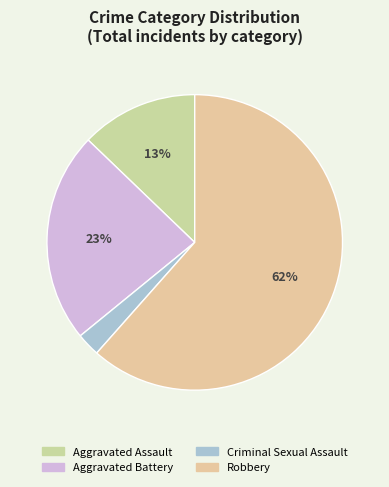

To the nearest percent, what portion does Criminal Sexual Assault represent?

3%